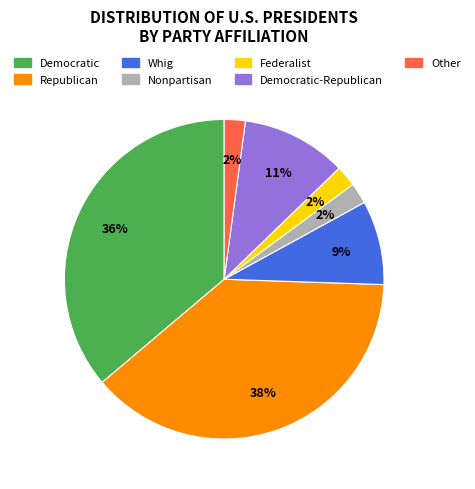

Does any single category account for the majority?

No